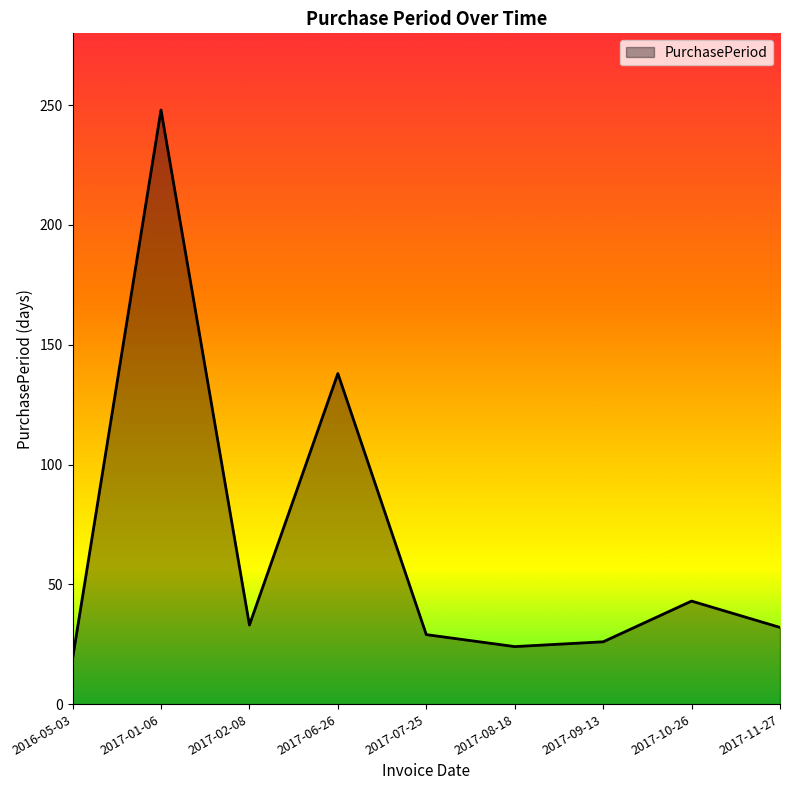

What is the change in value from 2017-02-08 to 2017-10-26?

+10